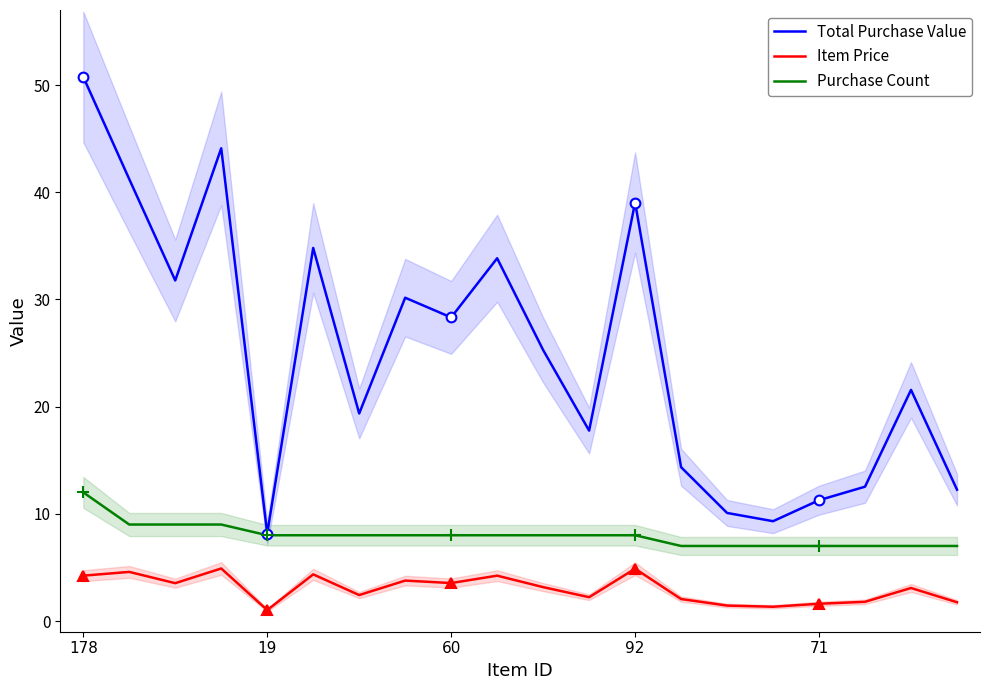

How many interior local valleys does the Item Price series have?

6